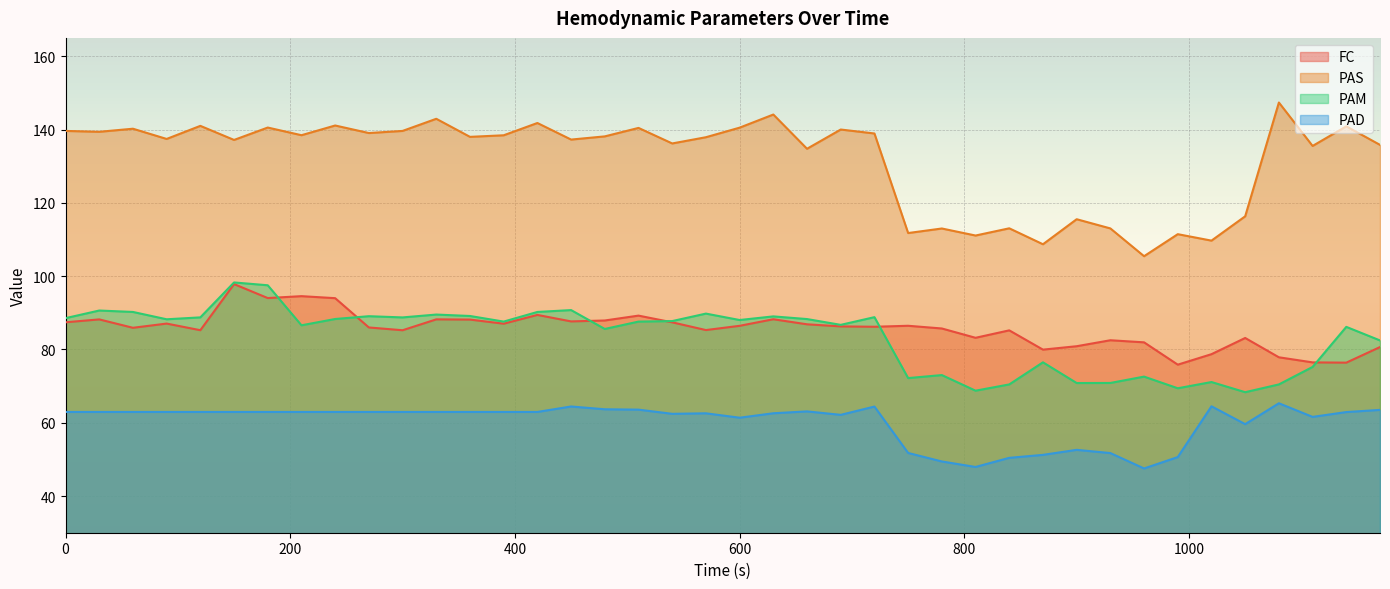

Which series has the largest range (max minus min)?

PAS